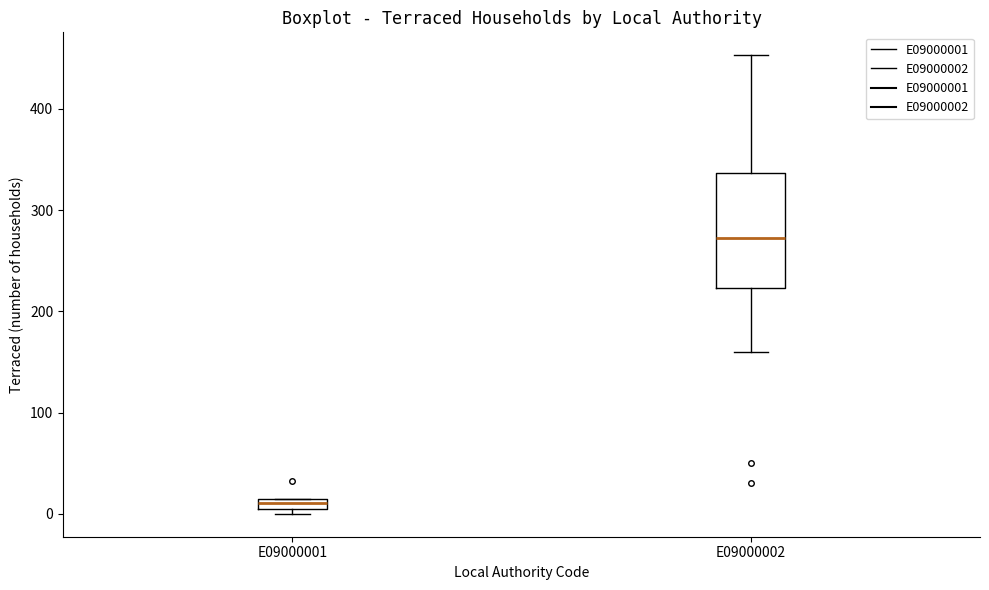

Which box is the tallest, from its lower edge to its upper edge?

E09000002